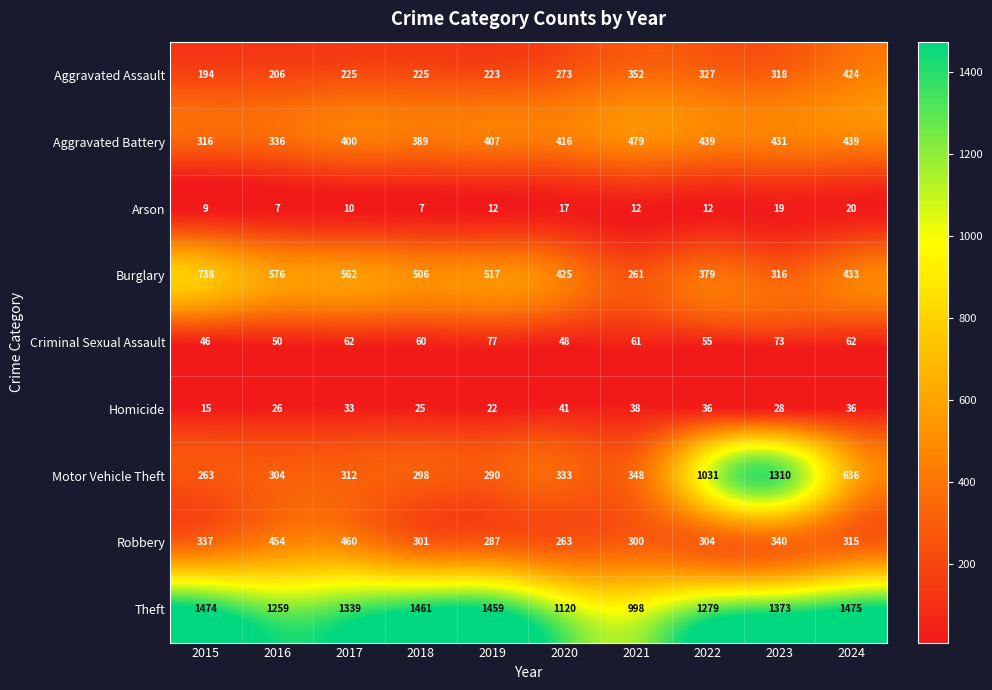

What is the smallest value displayed?

7